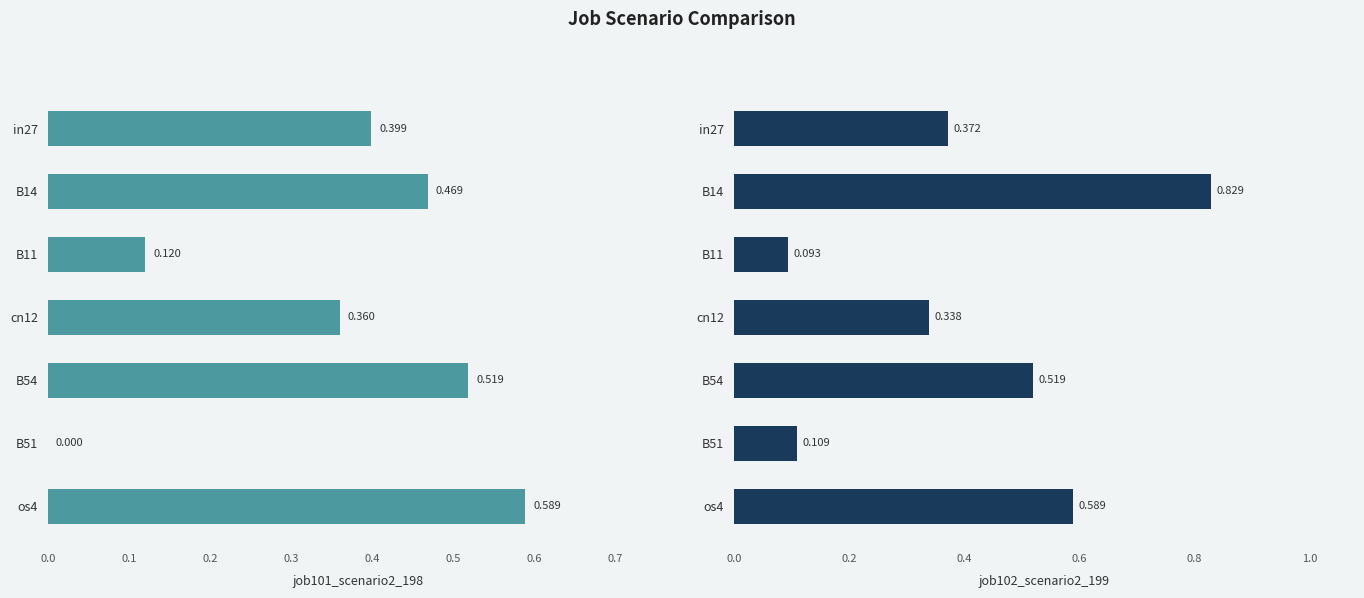

Is the value of job101_scenario2_198 at cn12 greater than the value of job102_scenario2_199 at os4?

No